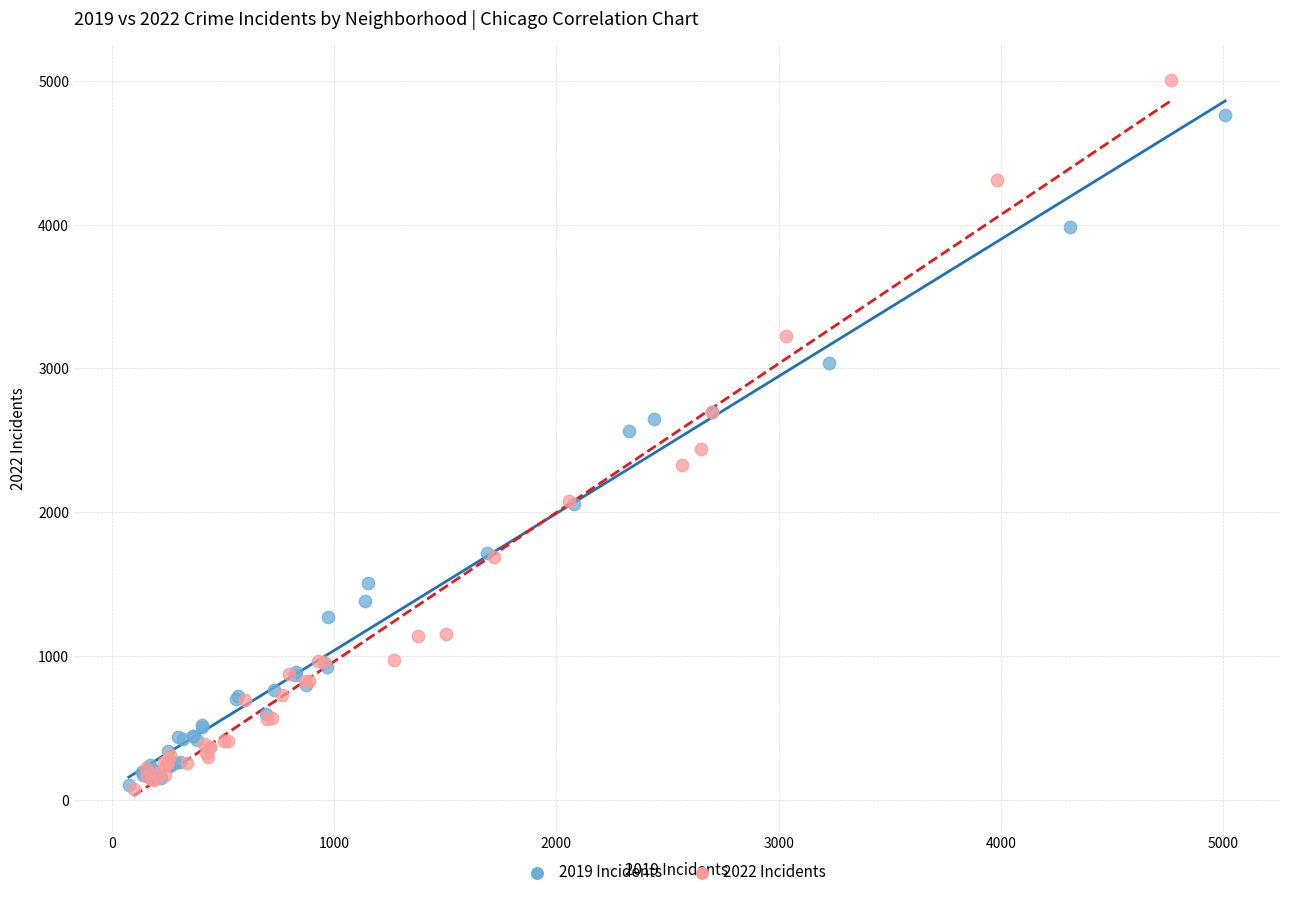

Which series reaches the maximum Y coordinate?

2022 Incidents